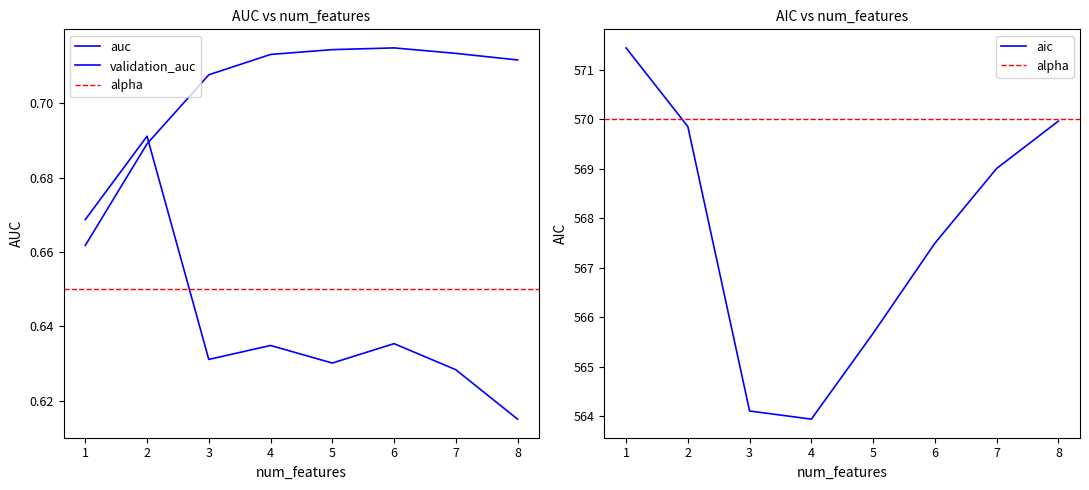

At how many categories does at least one series exceed 0?

8